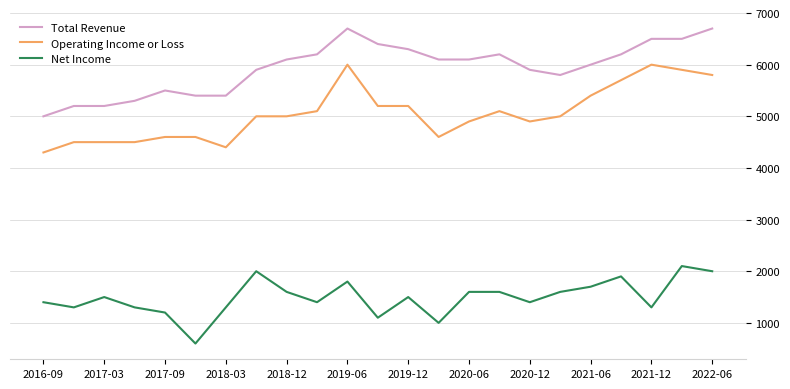

What are all the series names shown in the legend?

Total Revenue, Operating Income or Loss, Net Income